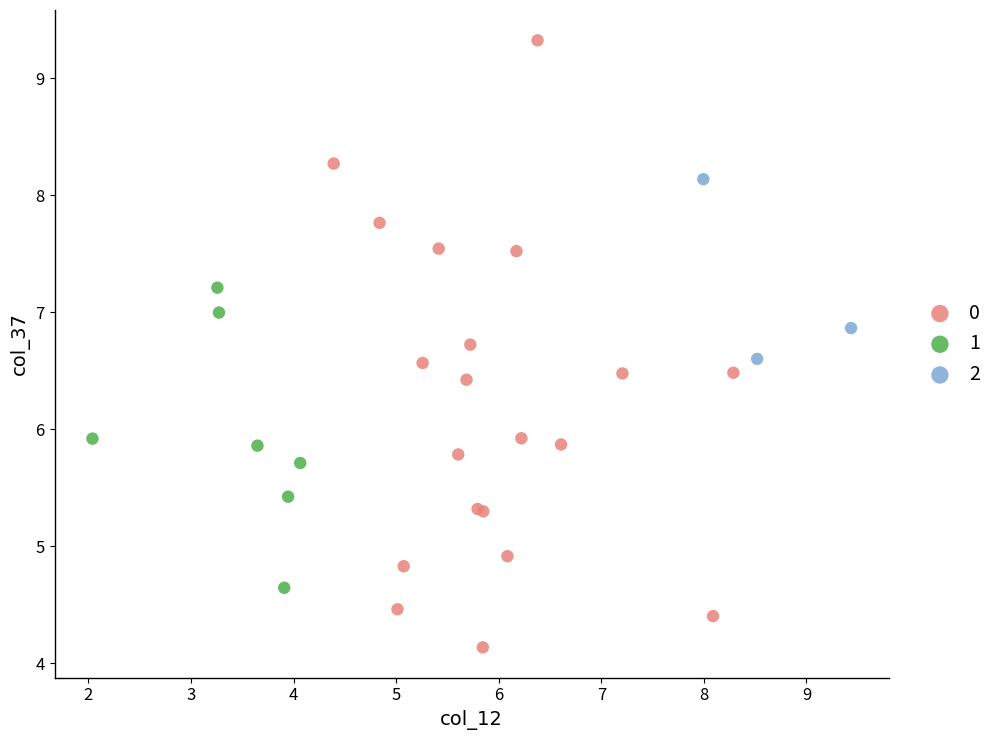

Which series reaches the maximum Y coordinate?

0